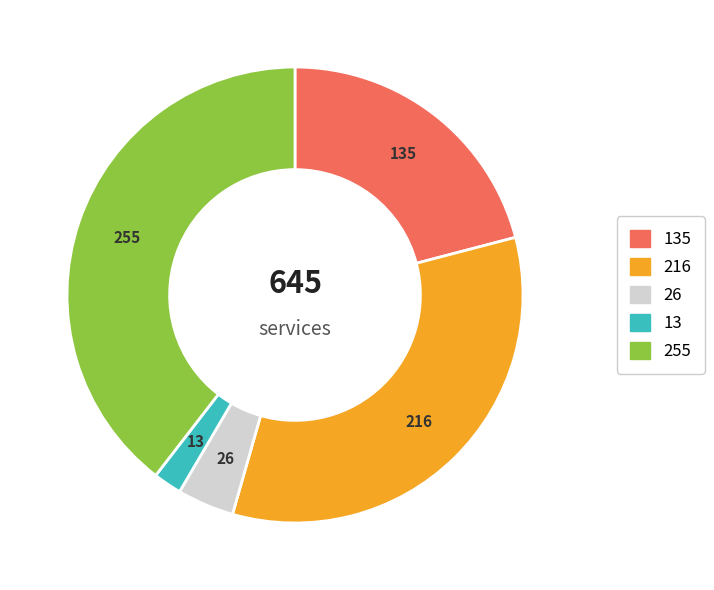

Is there a majority slice in this chart?

No